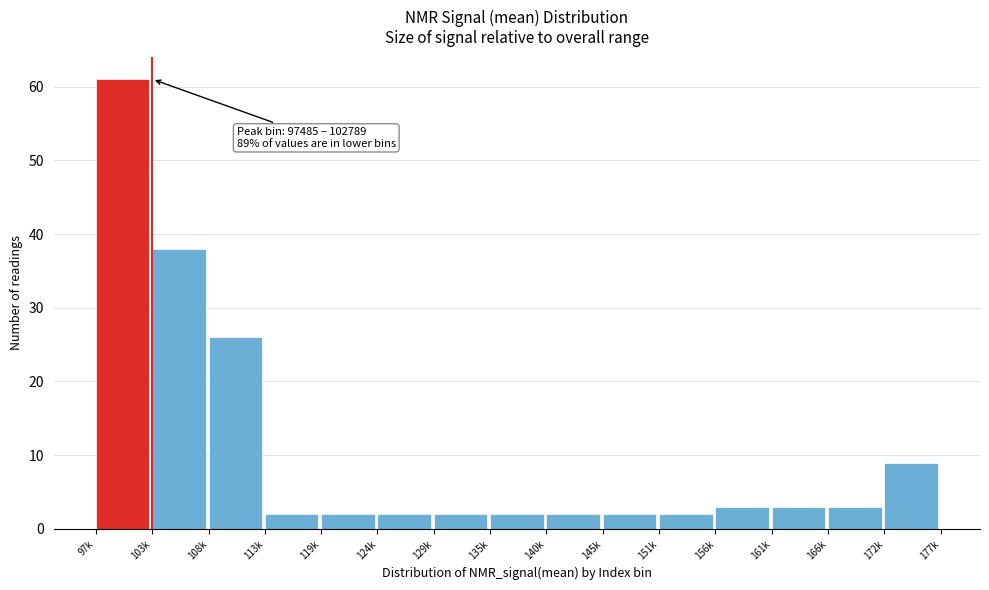

Reading left to right, list all the values displayed in this chart.

61	38	26	2	2	2	2	2	2	2	2	3	3	3	9